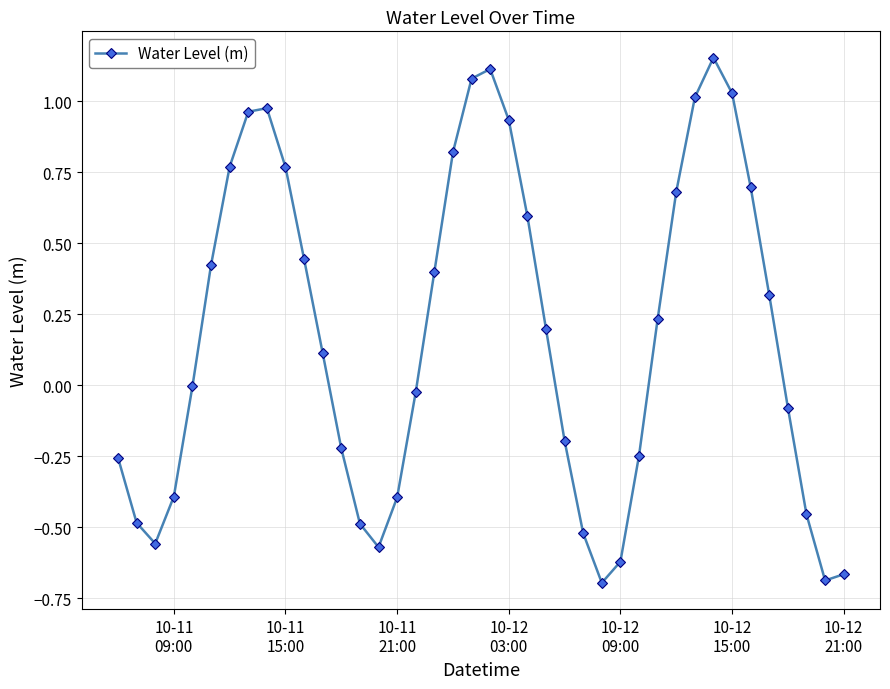

Does the chart display data point markers on the line(s)?

Yes